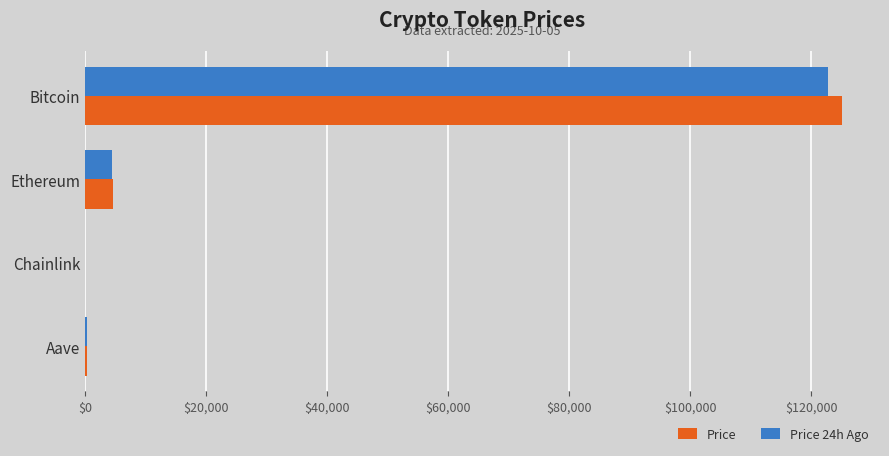

Is the value of Price at Ethereum greater than the value of Price 24h Ago at Bitcoin?

No